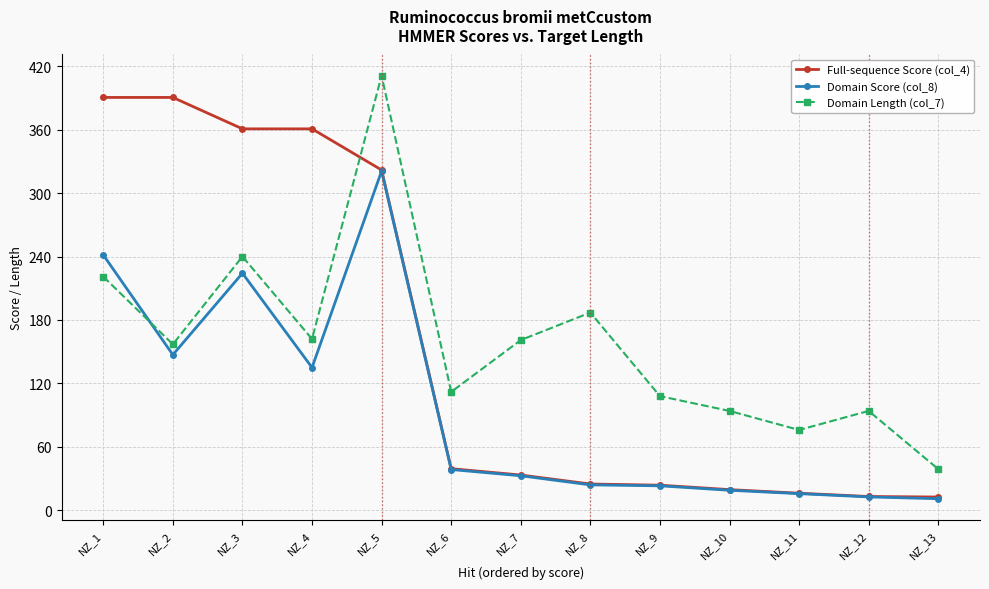

List the series in order of their peak value, lowest first.

Domain Score (col_8), Full-sequence Score (col_4), Domain Length (col_7)